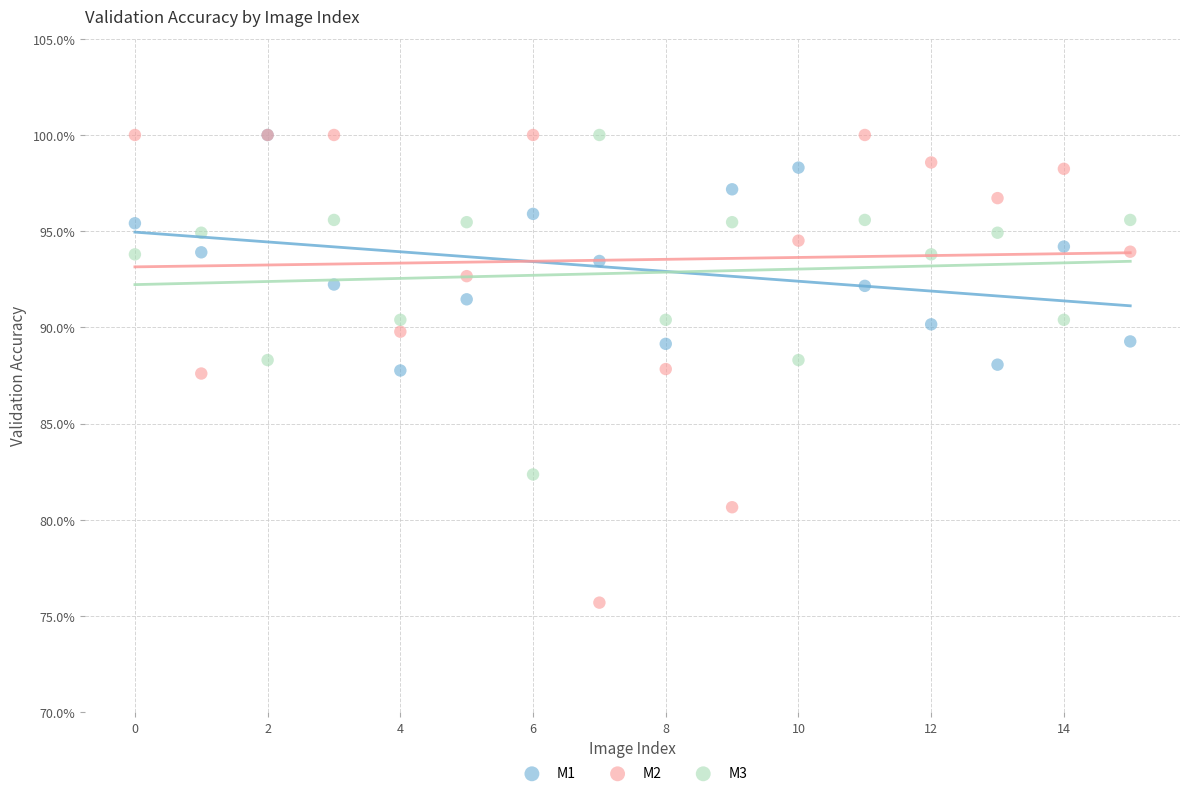

Which series reaches the minimum Y coordinate?

M2